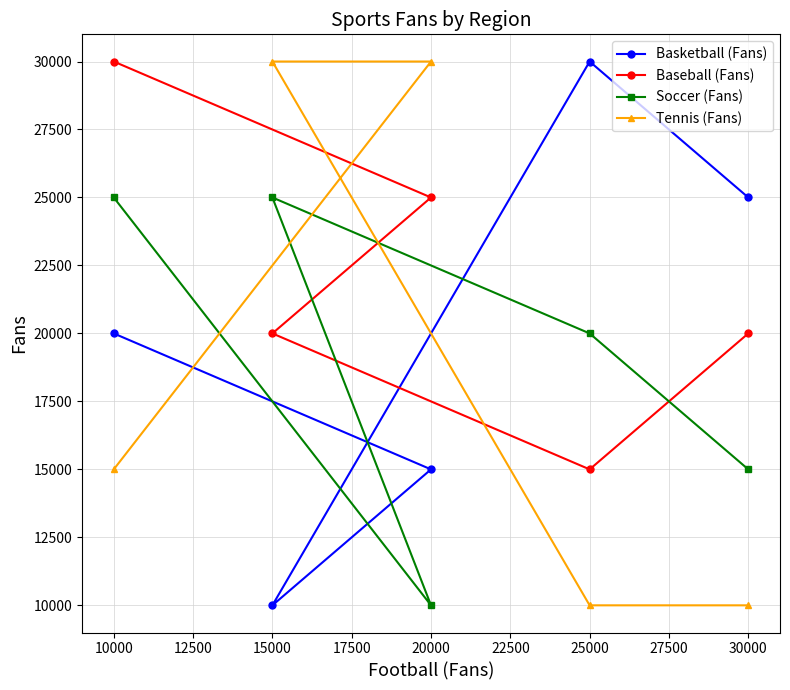

Is the value of Tennis (Fans) at 15000 greater than the value of Soccer (Fans) at 30000?

Yes